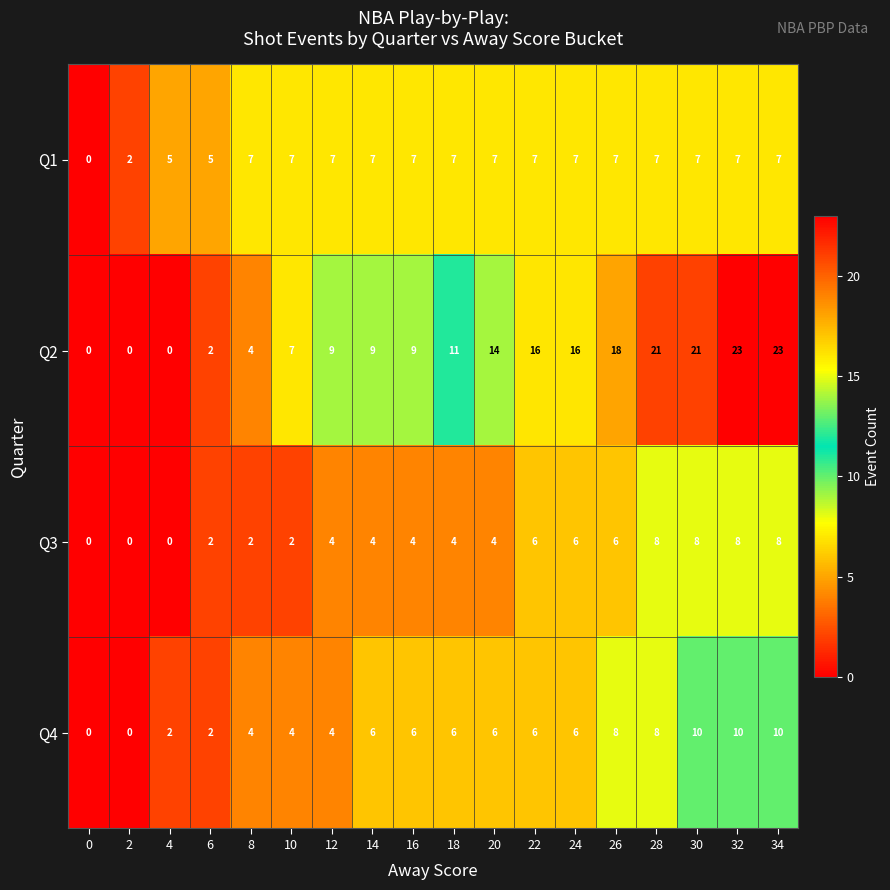

Which series has the widest spread of values?

Q2